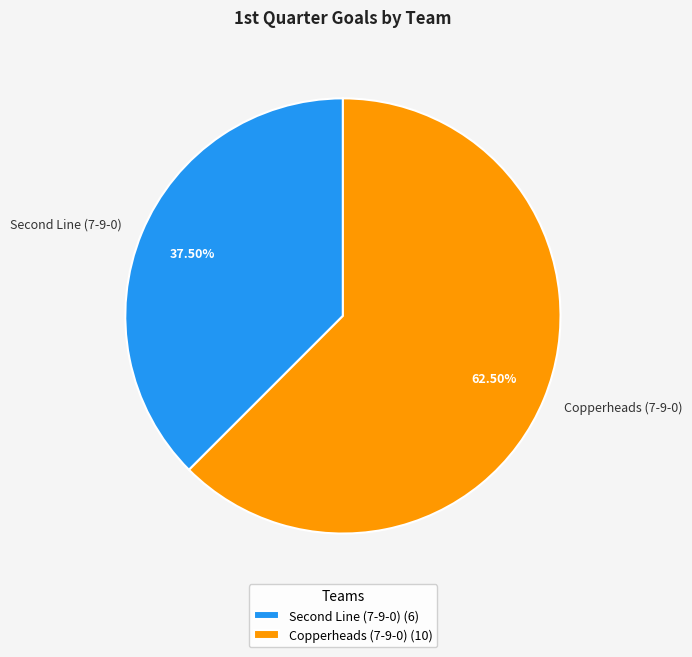

Count the number of slices in the pie.

2